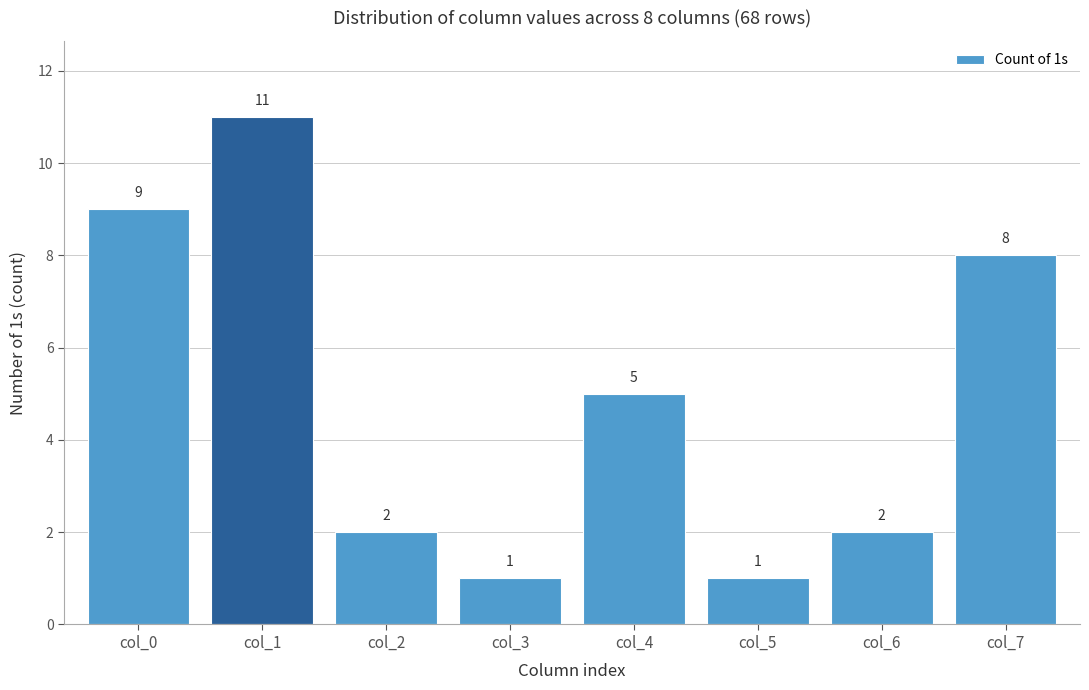

Reading left to right, transcribe all the data shown in this chart.

9	11	2	1	5	1	2	8